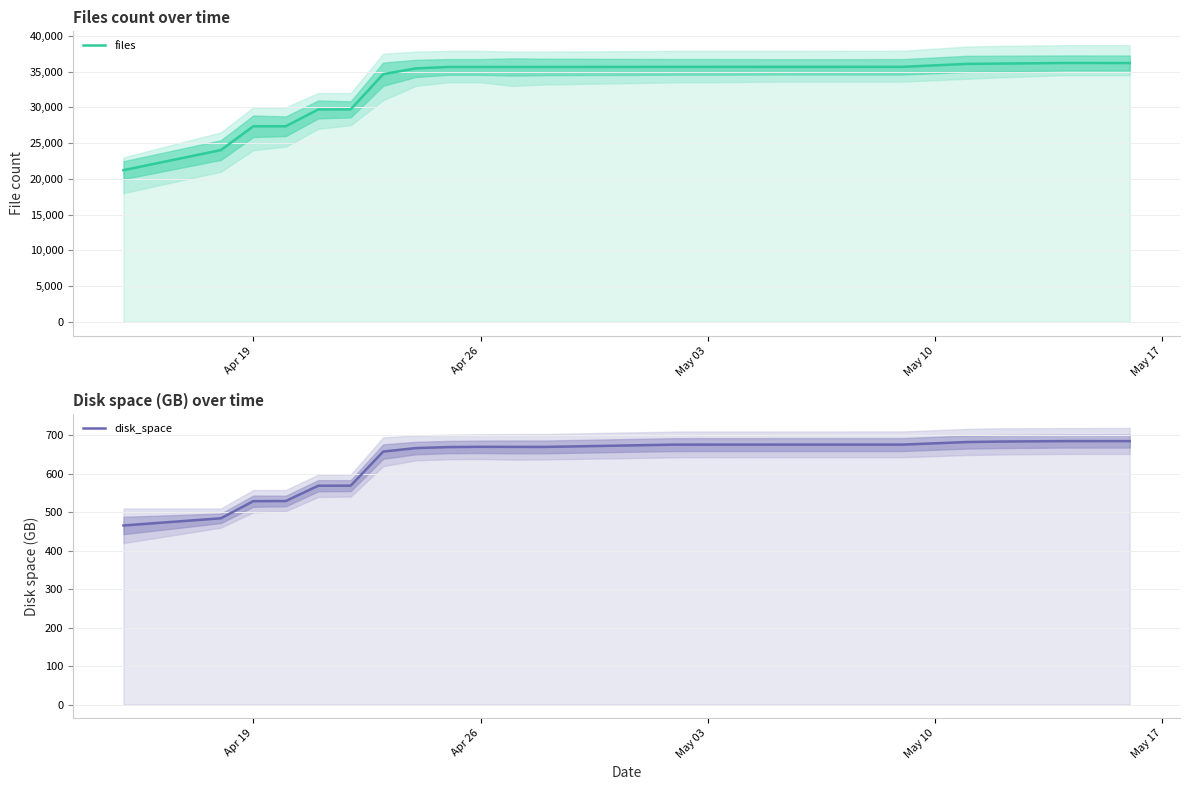

List the series in order of their overall mean, highest first.

files, disk_space